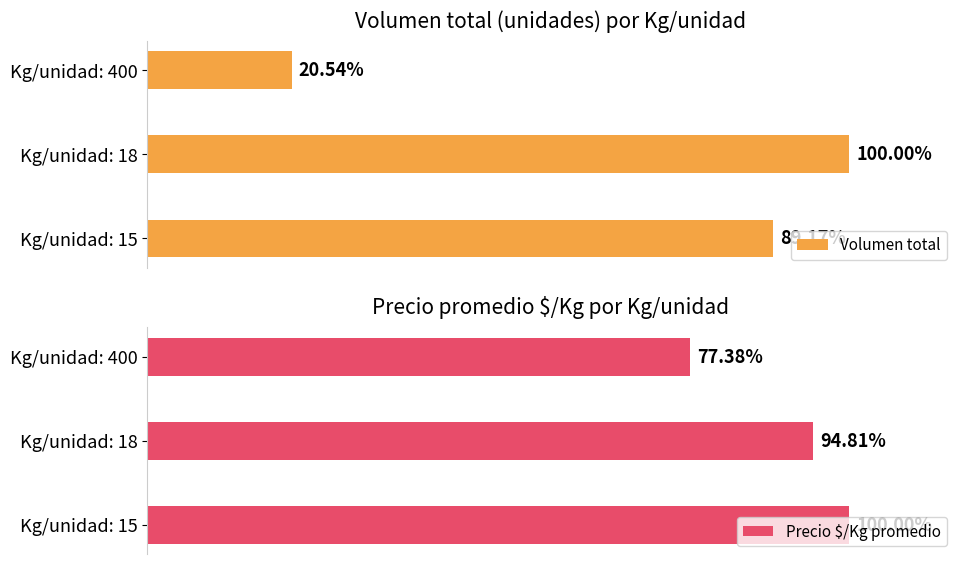

Which series has the largest range (max minus min)?

Volumen total